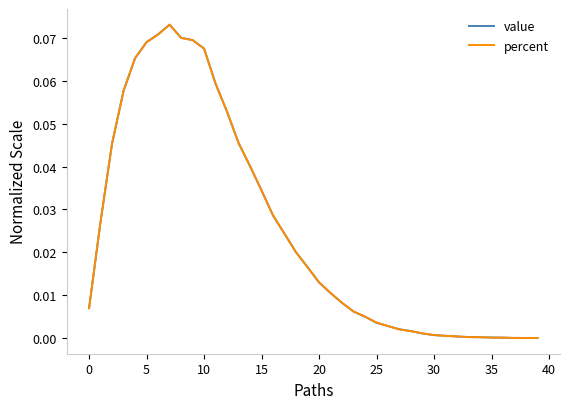

How many lines are shown in the chart?

2